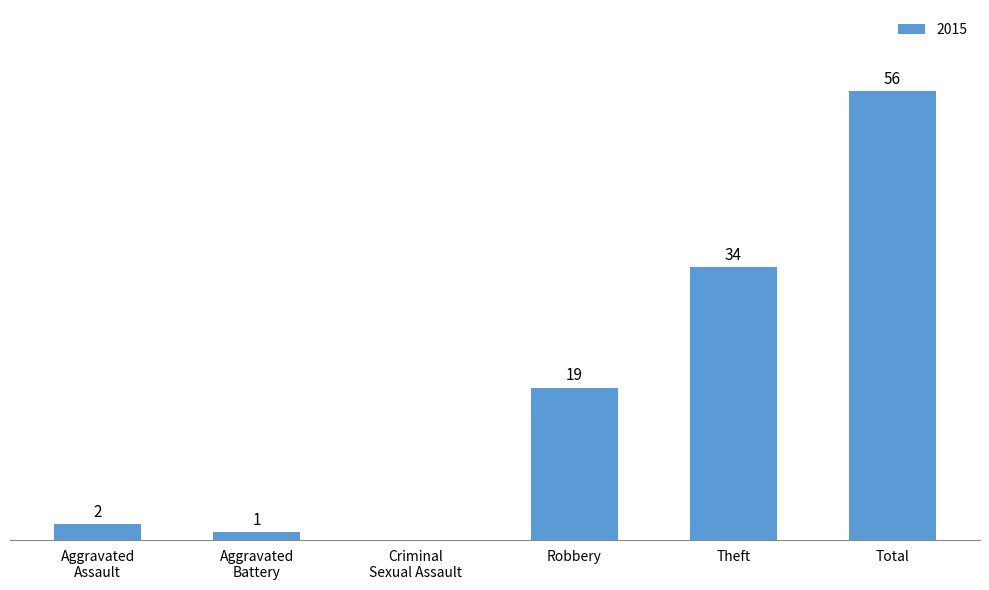

At which label is the value closest to 28?

Theft